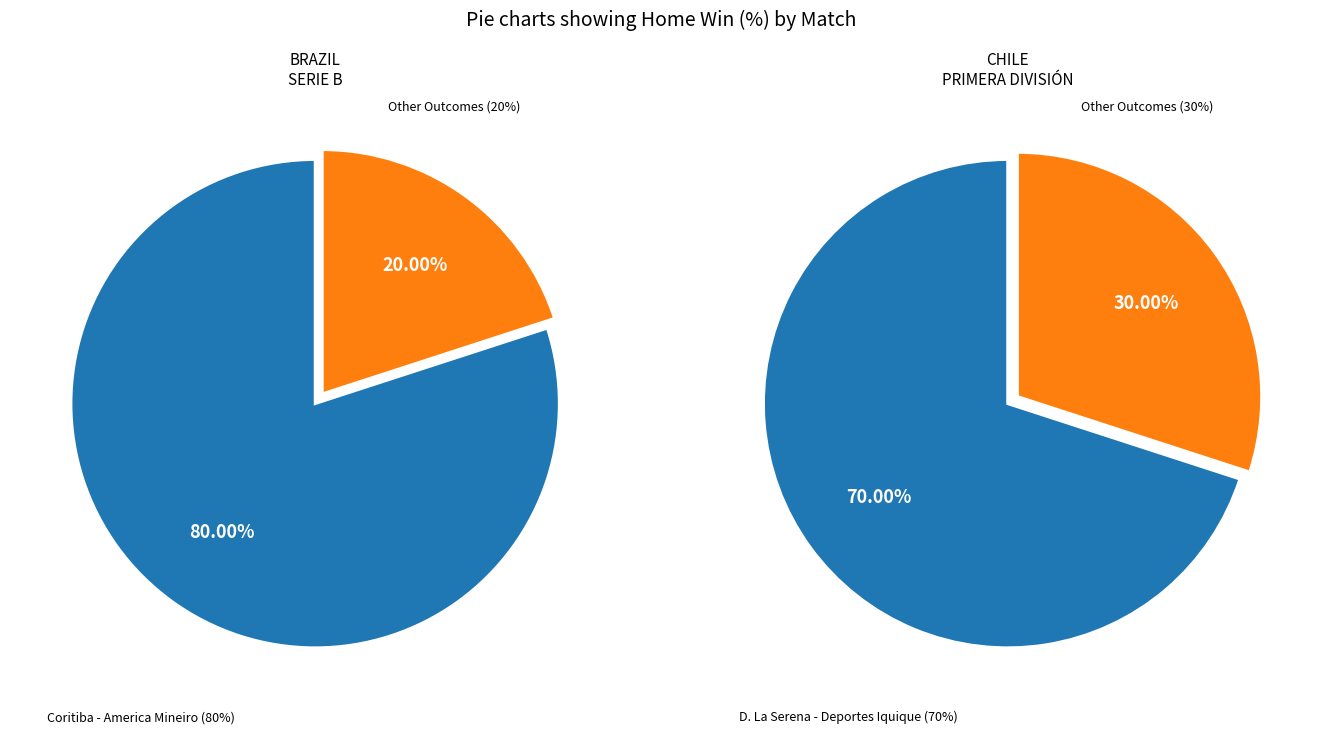

The D. La Serena - Deportes Iquique slice represents 33% of the pie. True or false?

False